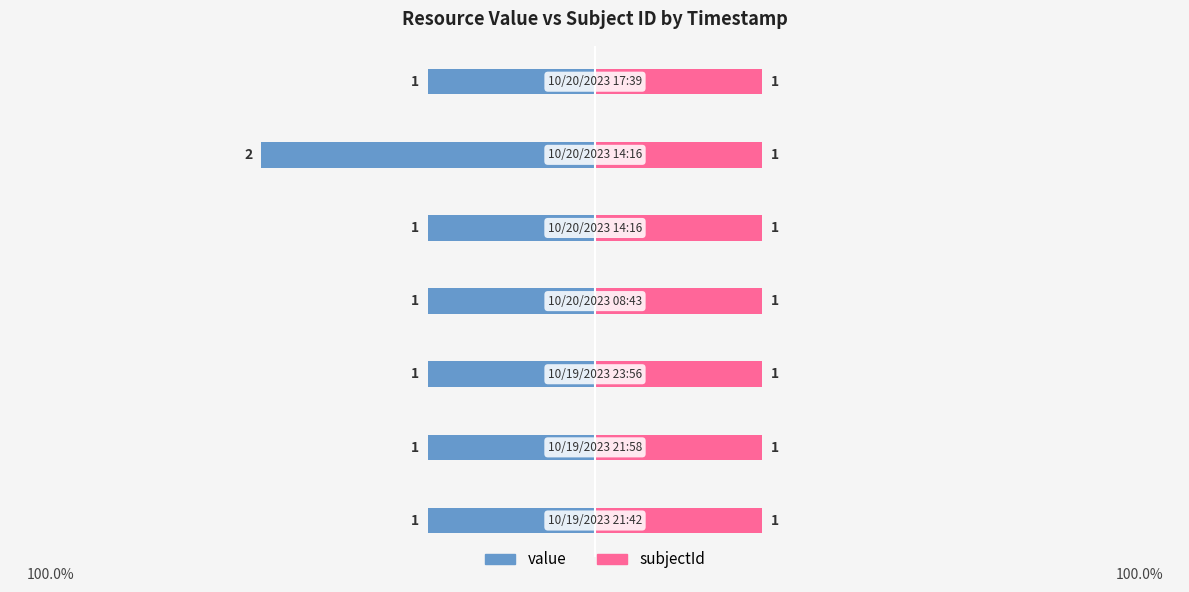

The value of value at 6 is -1.0. True or false?

True